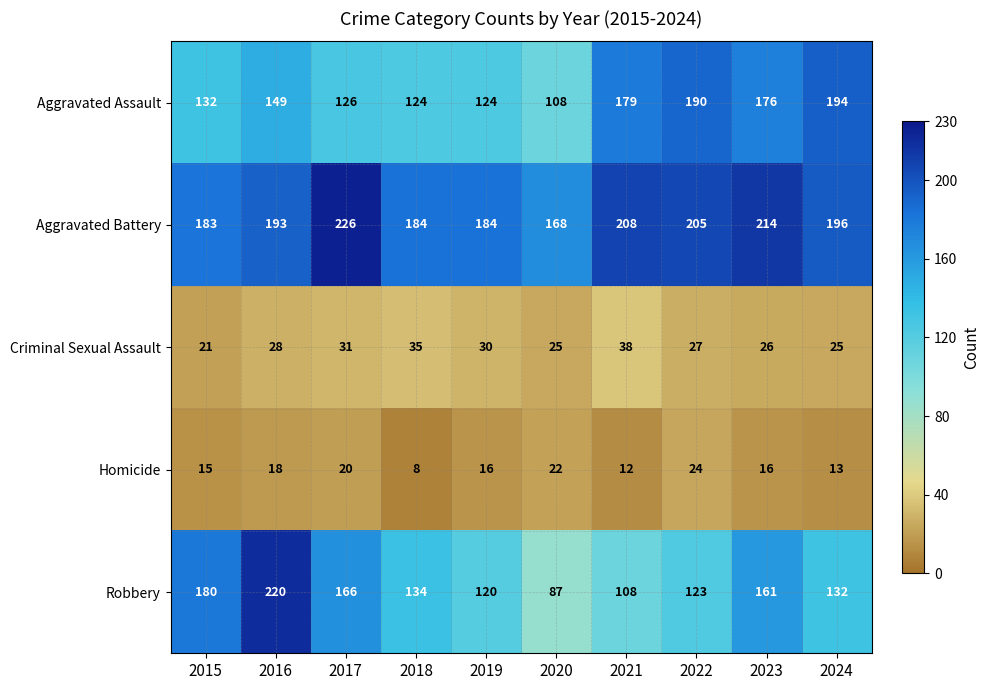

What is the minimum value shown in the chart?

8